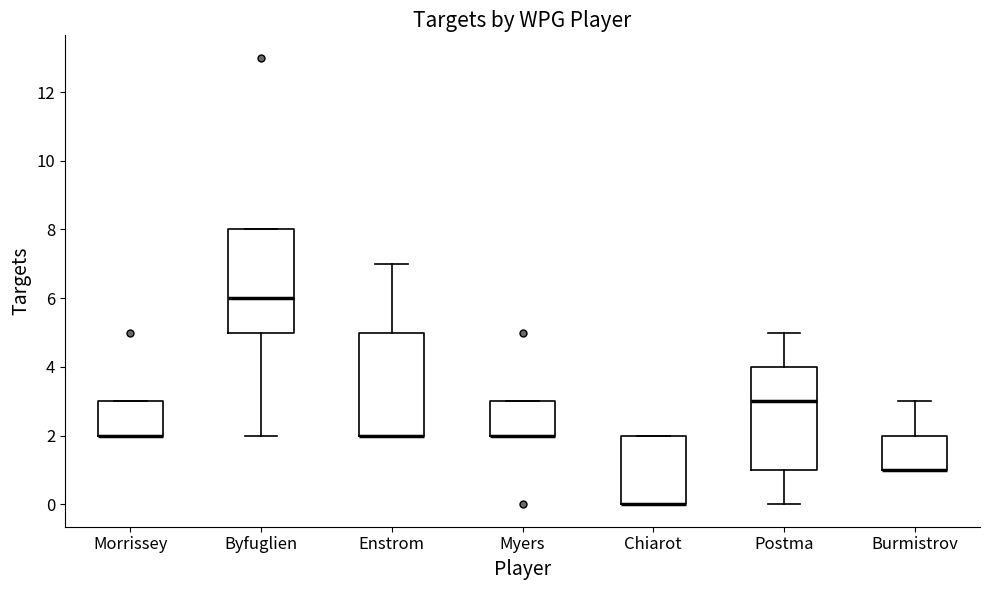

Where is the lower edge of the box for Chiarot on the y-axis? The values are not printed on the chart, so give them approximately, as read against the axis.

0